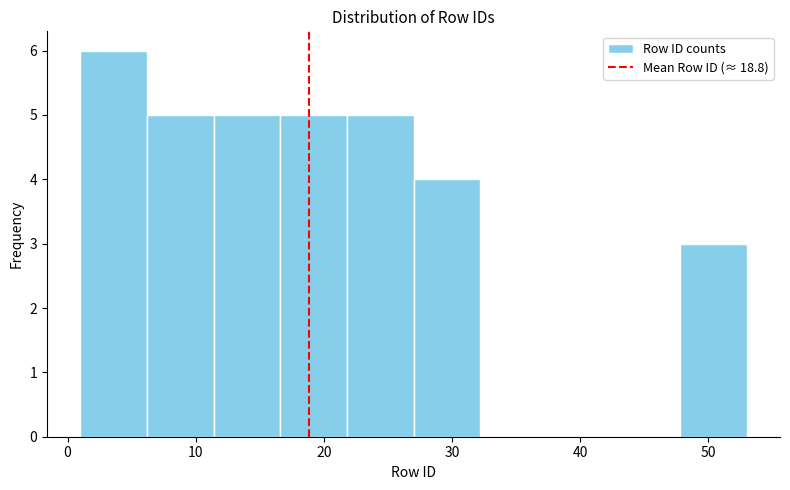

Reading left to right, transcribe this chart: for each bar, give the range it covers on the x-axis and its height. Neither the bar edges nor the heights are printed on the chart, so give them approximately, as read against the axes.

1.0 to 6.2: 6
6.2 to 11.4: 5
11.4 to 16.6: 5
16.6 to 21.8: 5
21.8 to 27.0: 5
27.0 to 32.2: 4
32.2 to 37.4: 0
37.4 to 42.6: 0
42.6 to 47.8: 0
47.8 to 53.0: 3